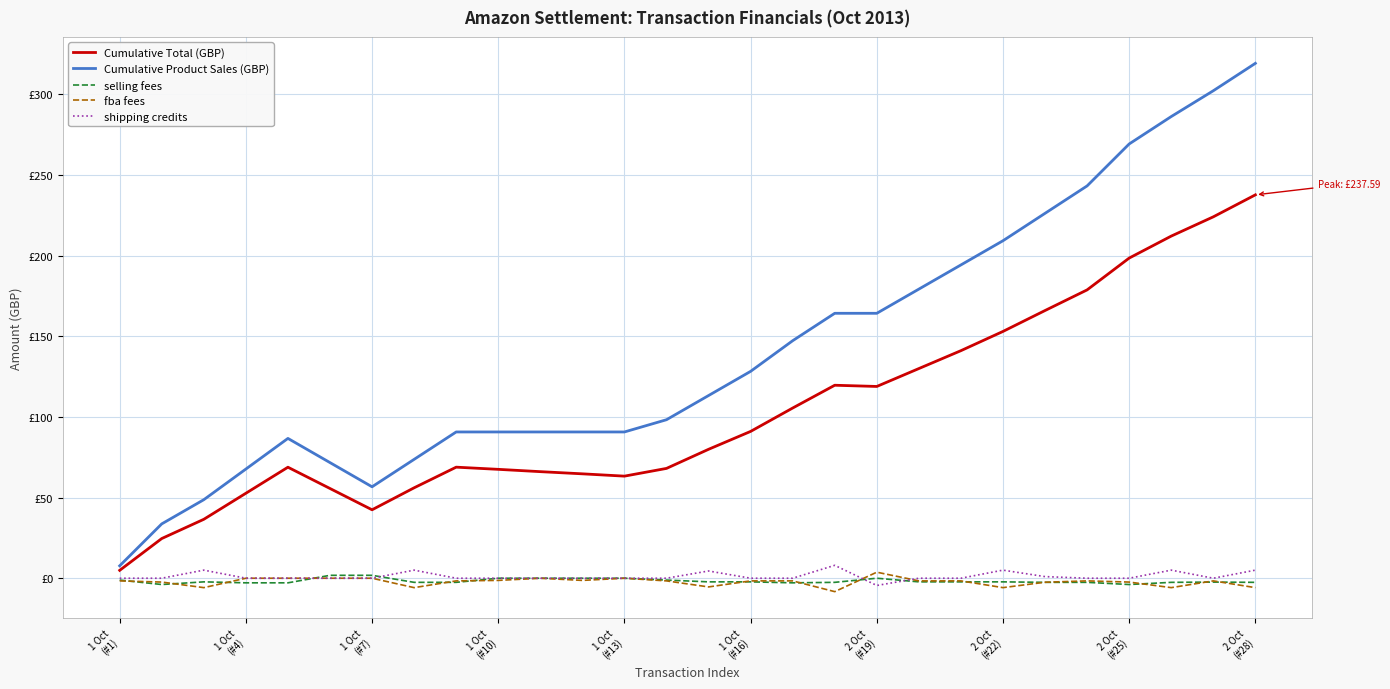

Does the chart have visible grid lines?

Yes